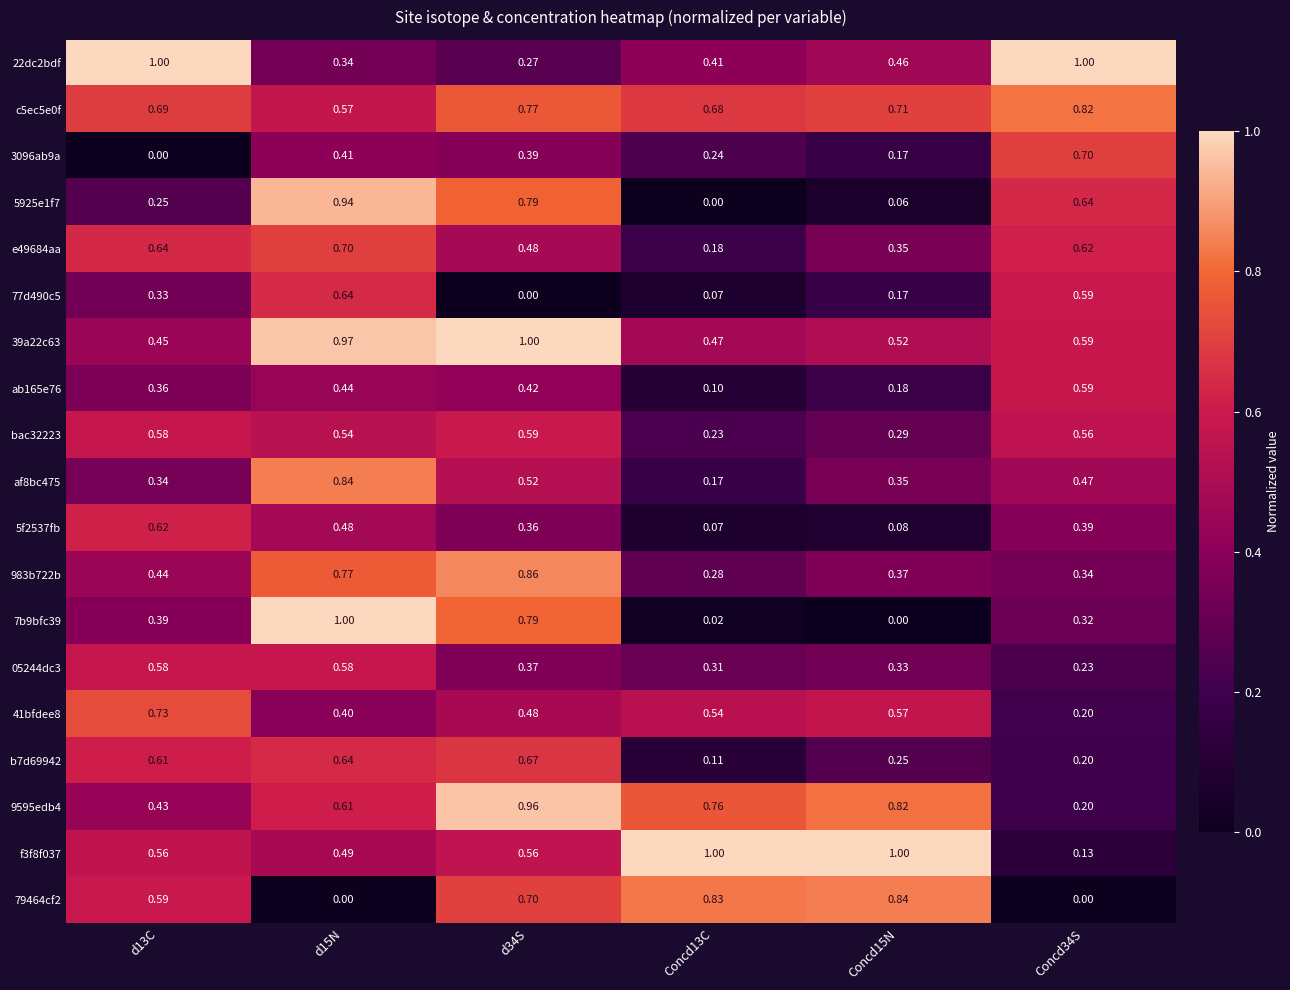

Which series changed the most between Concd15N and Concd34S?

f3f8f037